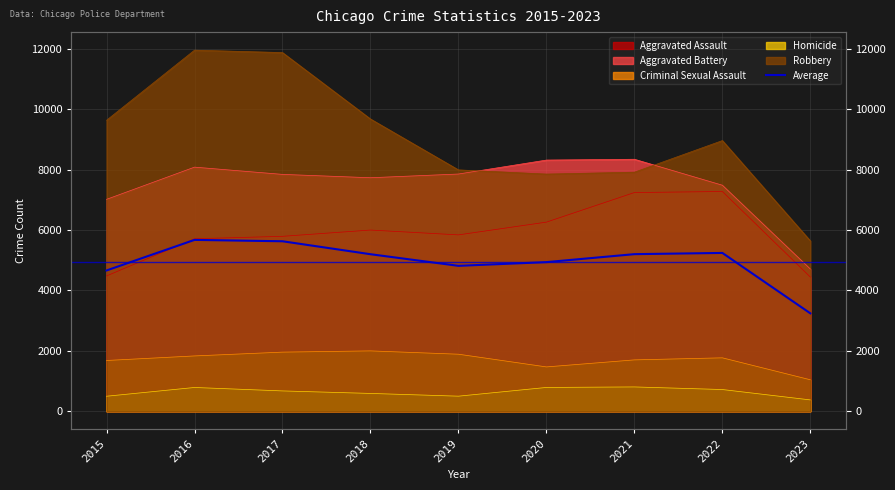

What is the ratio of the value at 2022 to the value at 2018?

1.0